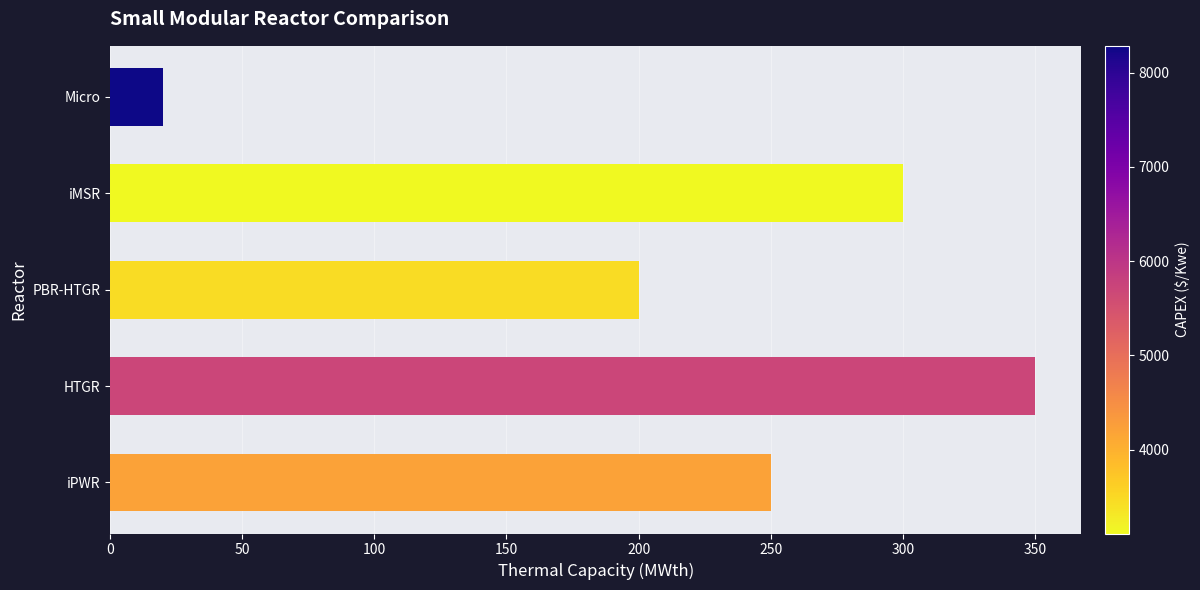

Between Micro and iMSR, which is larger?

iMSR